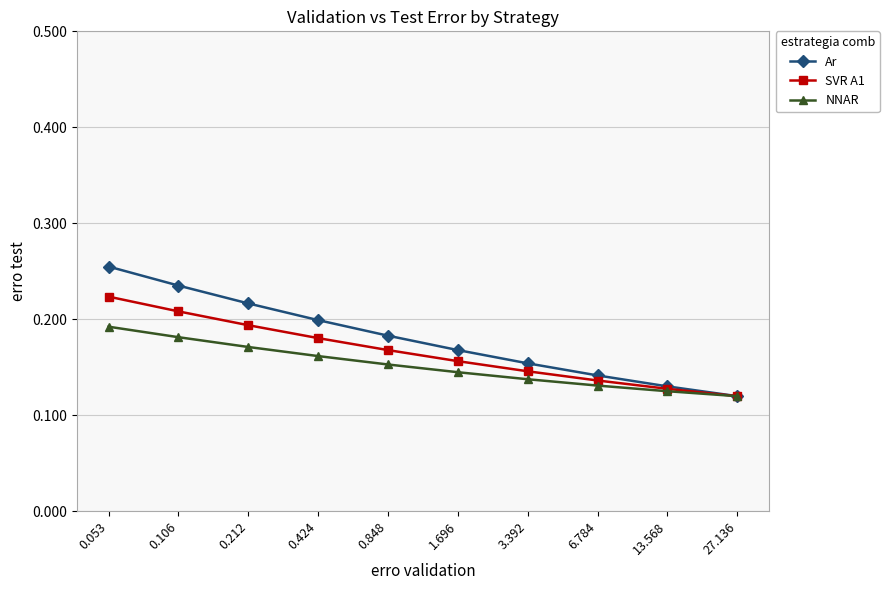

What is the total value across all series at 0.053?

0.7